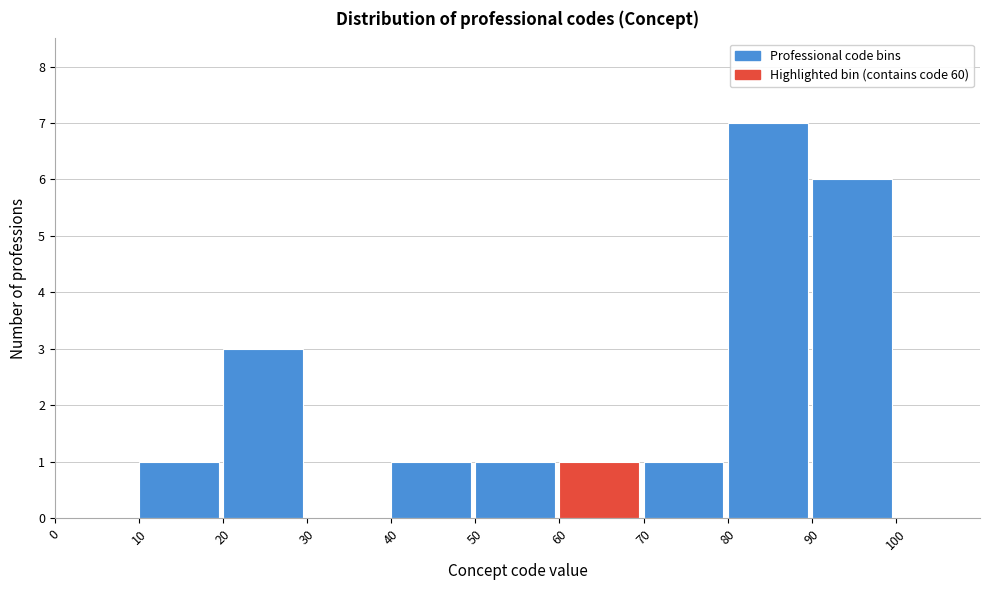

How tall is the bar that spans 70 to 80 on the x-axis? The values are not printed on the chart, so give them approximately, as read against the axis.

1